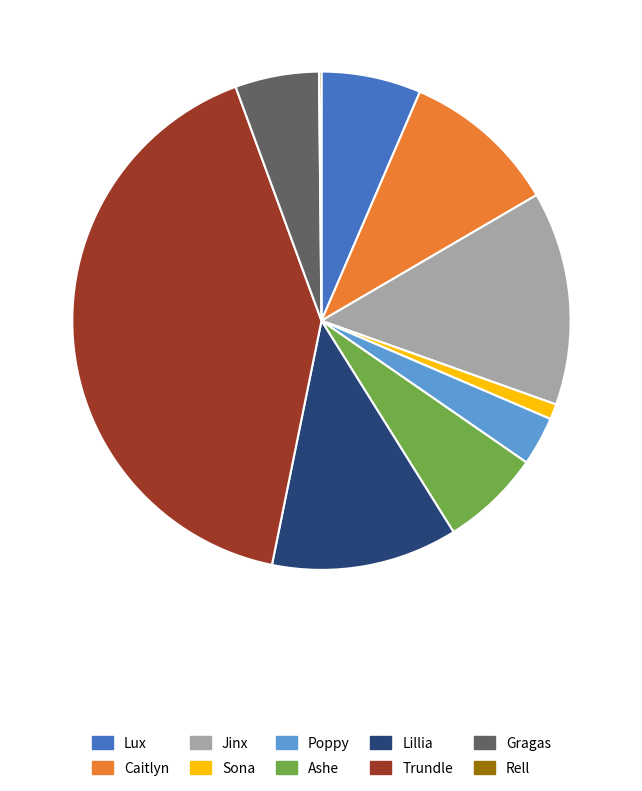

Is there a majority slice in this chart?

No